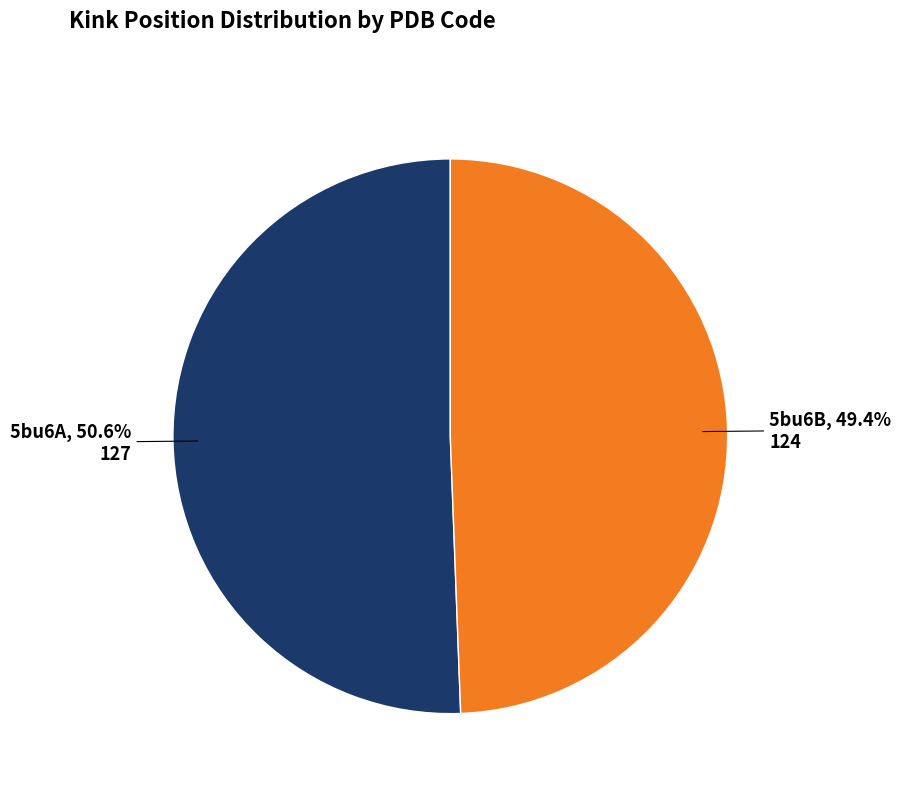

Is 5bu6A the majority of the pie?

Yes